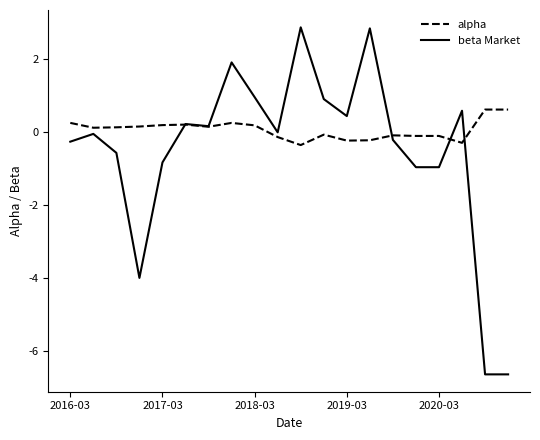

Which series has the largest total across all categories?

alpha